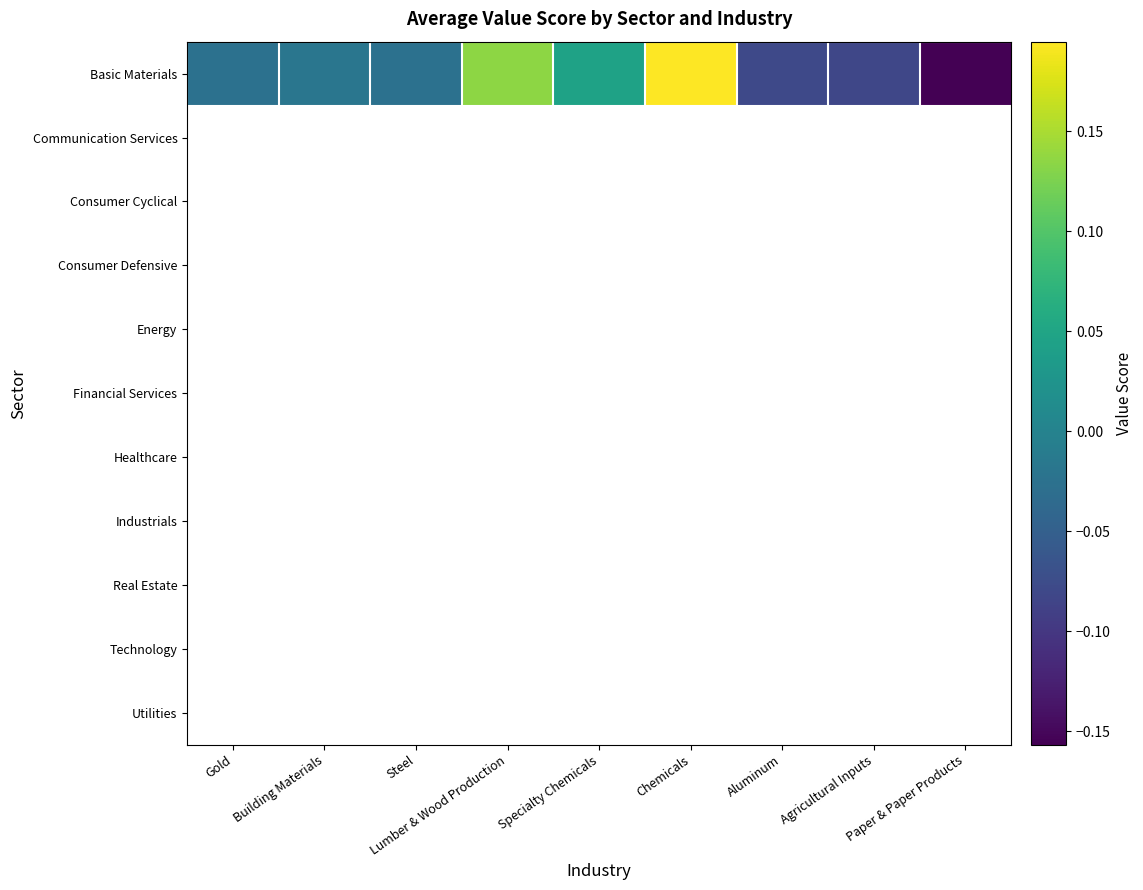

Between Lumber & Wood Production and Aluminum, which is larger?

Lumber & Wood Production